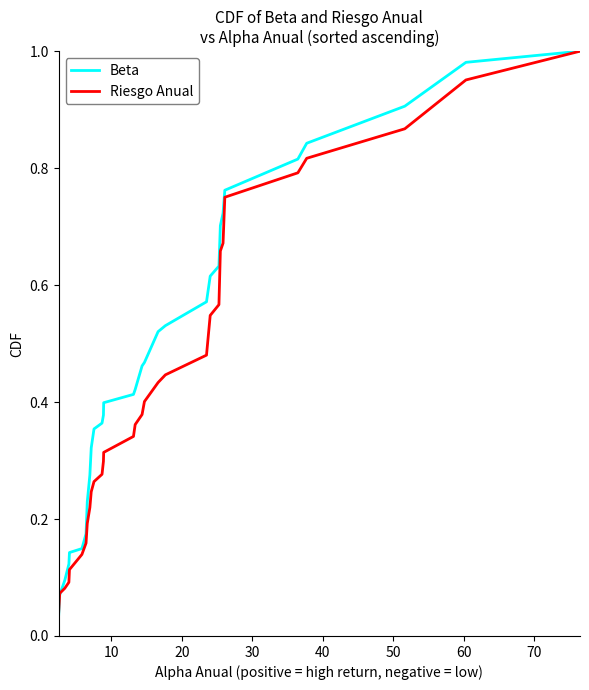

At how many categories does at least one series exceed 0?

31